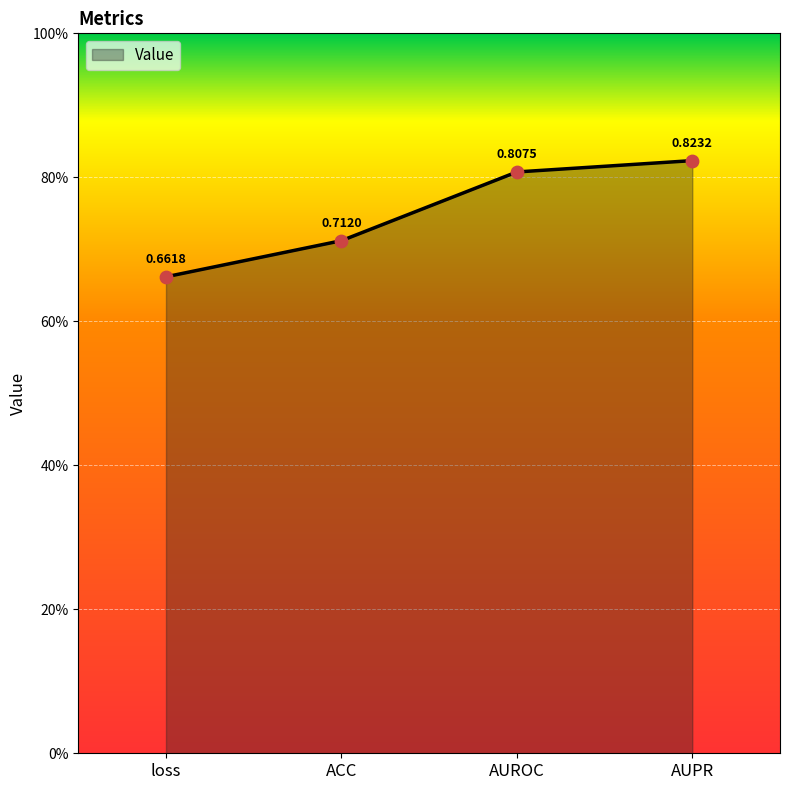

What is the change in value from loss to ACC?

+0.1